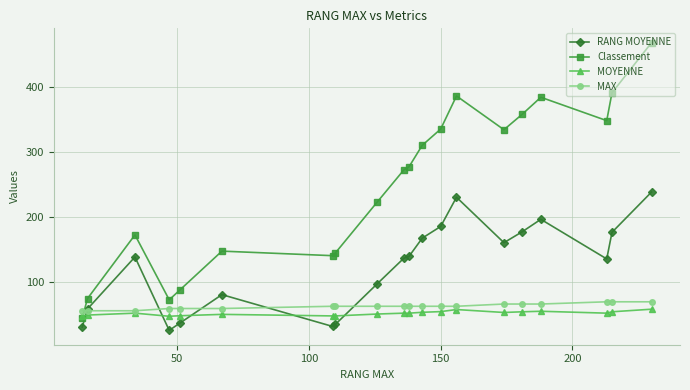

Which series has the widest spread of values?

Classement